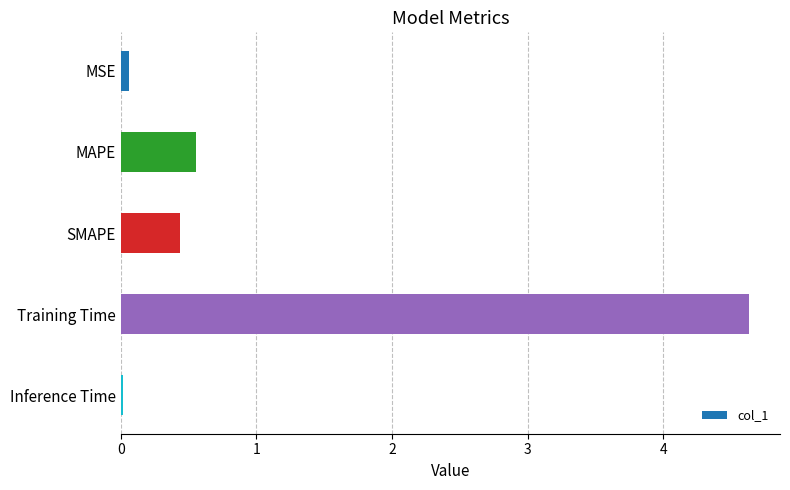

Rank the categories by value from highest to lowest.

Training Time, MAPE, SMAPE, MSE, Inference Time